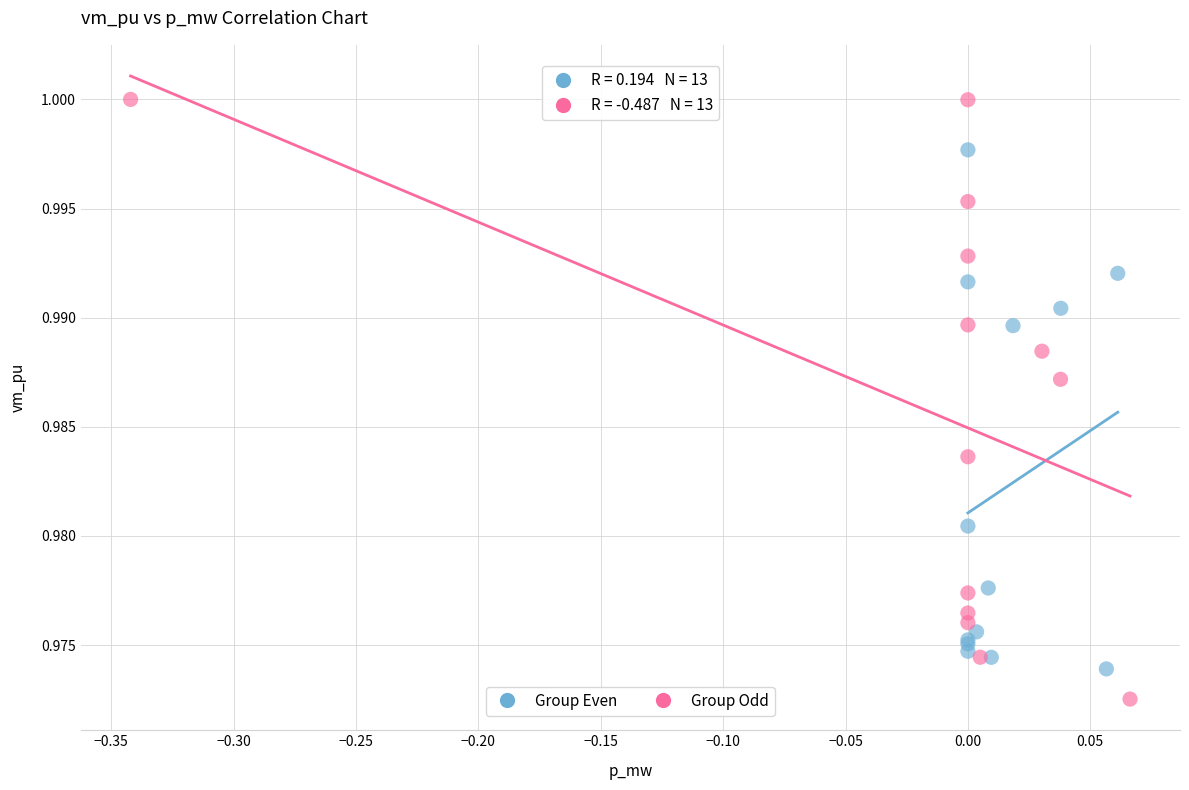

Which series reaches the minimum Y coordinate?

Group Odd